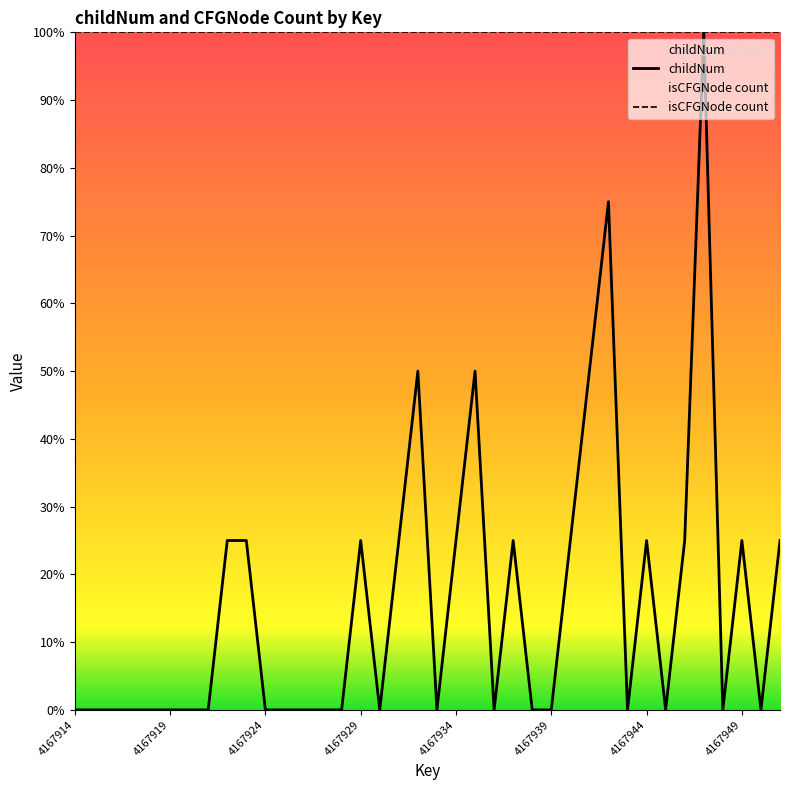

What are all the series names shown in the legend?

childNum, isCFGNode count